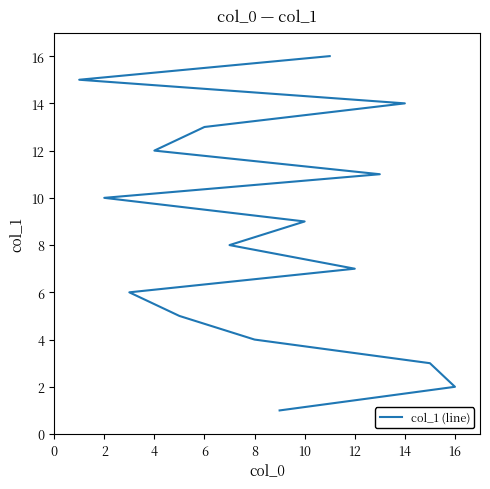

How many categories are shown in the chart?

16